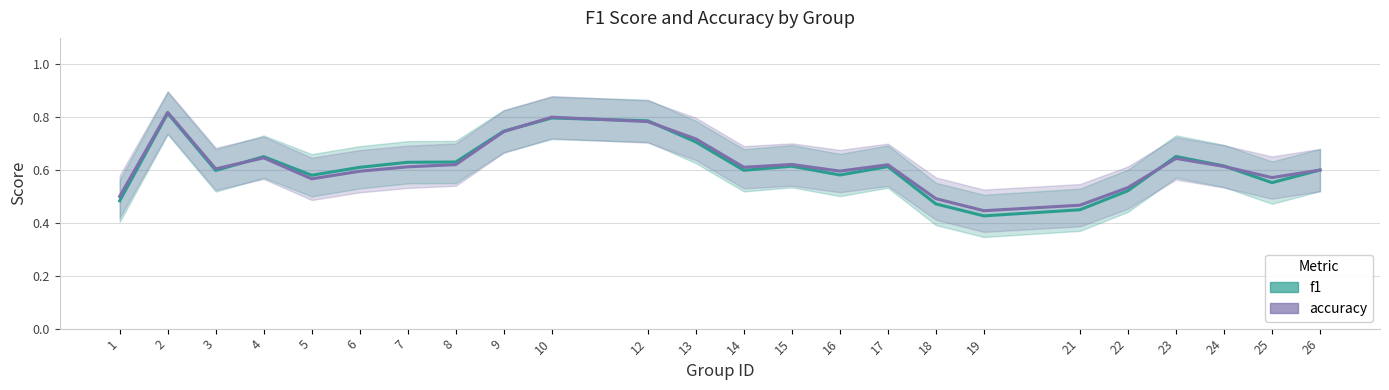

How many lines are shown in the chart?

2